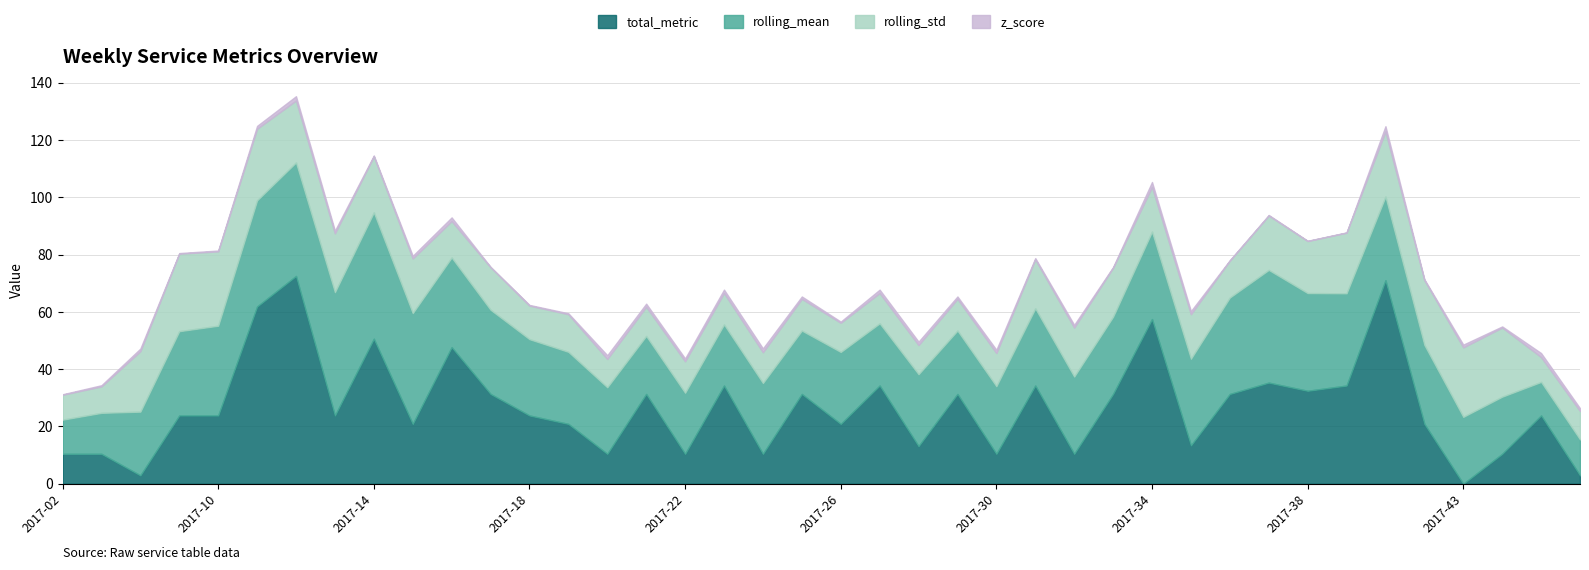

Does the chart have visible grid lines?

Yes